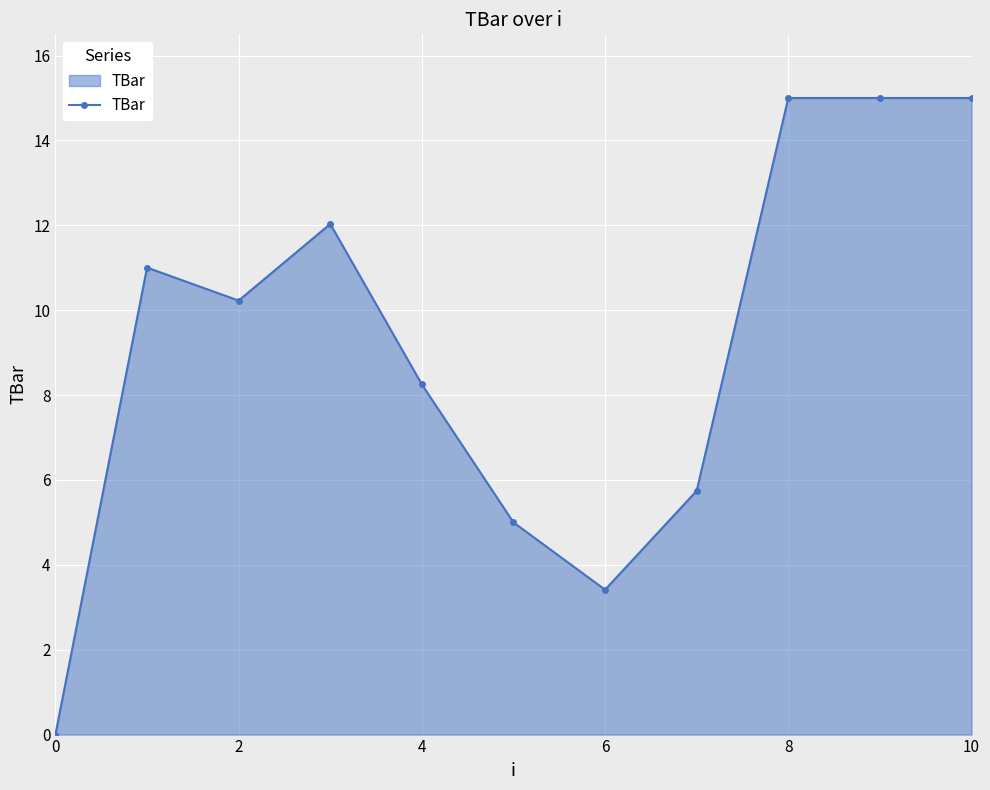

What is the average value?

9.2